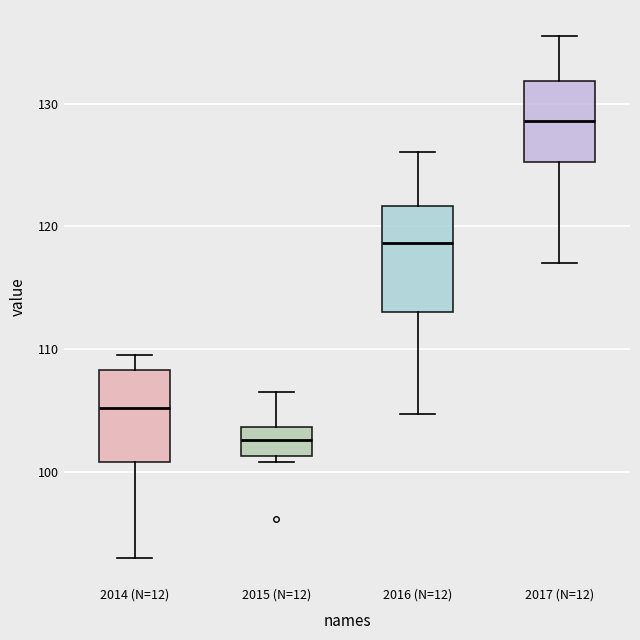

Reading left to right, read every box against the y-axis: the position of its median line, the range the box covers, and the ends of its whiskers. The values are not printed on the chart, so give them approximately, as read against the axis.

2014 (N=12): median 105, box 101 to 108, whiskers 93 to 109
2015 (N=12): median 103, box 101 to 104, whiskers 101 (just below the box's lower edge) to 107
2016 (N=12): median 119, box 113 to 122, whiskers 105 to 126
2017 (N=12): median 129, box 125 to 132, whiskers 117 to 135